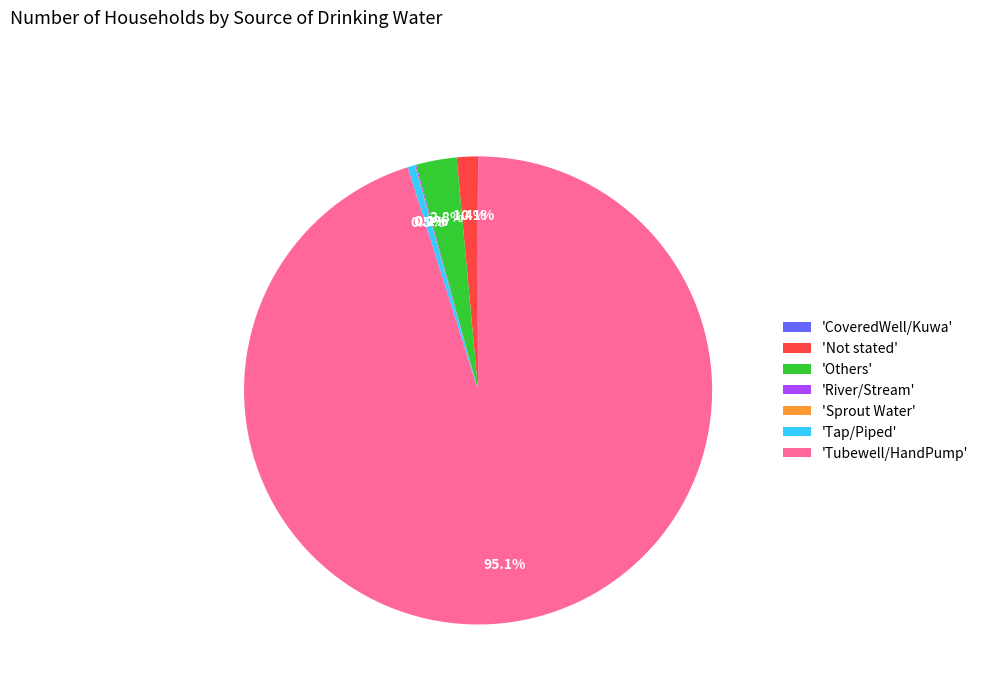

What portion of the pie excludes 'Others'?

97.2%